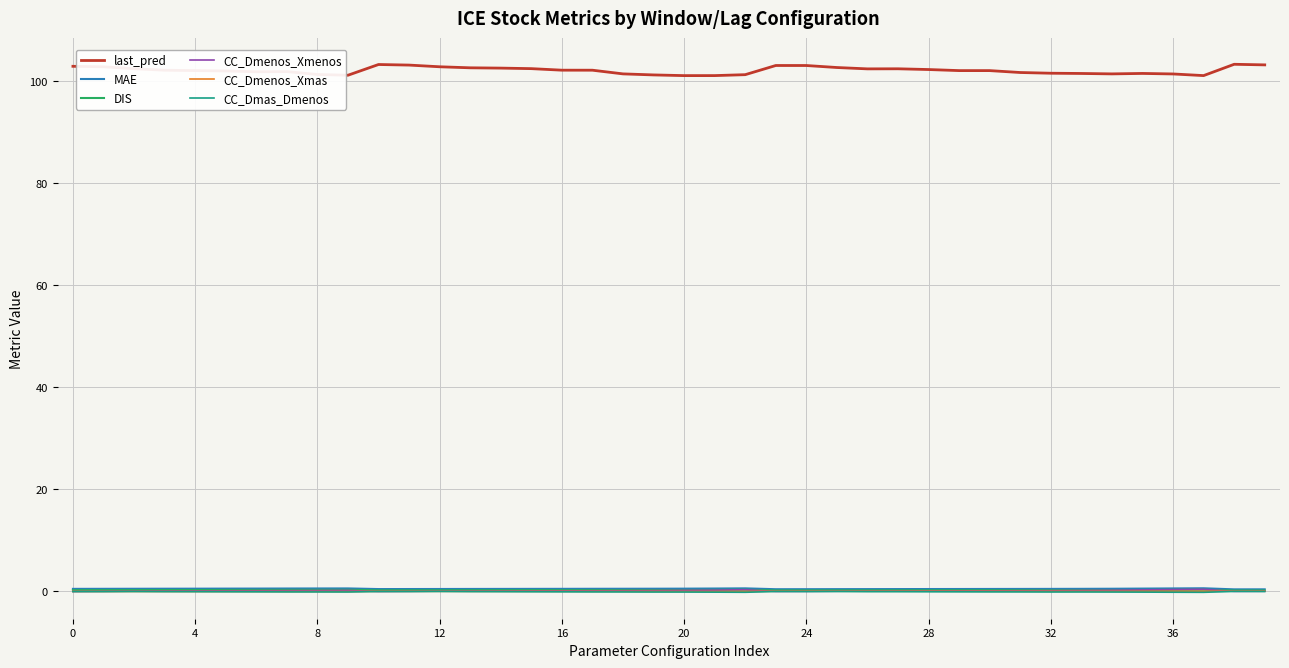

Which series has the widest spread of values?

last_pred